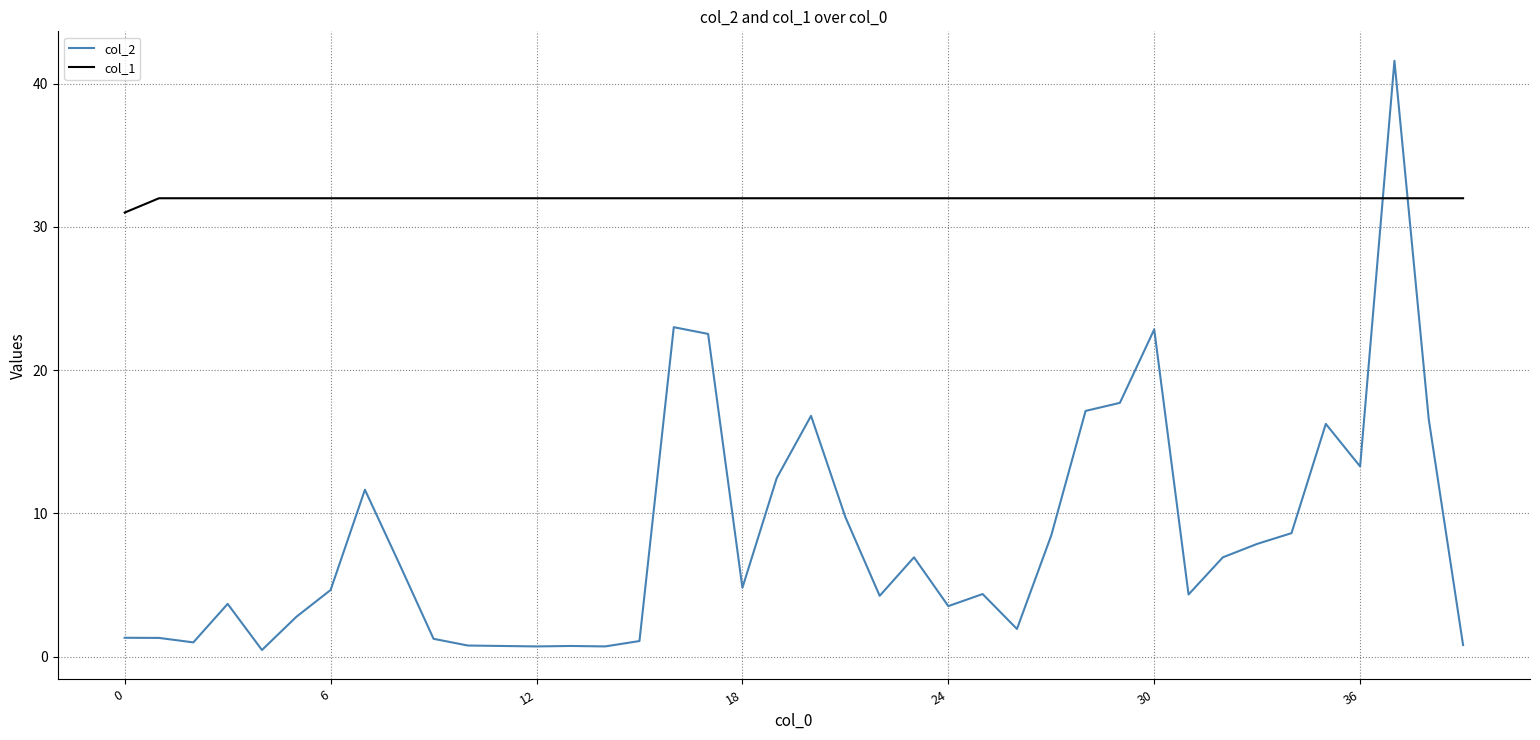

In col_2, how many points are higher than both neighbors (excluding endpoints)?

10